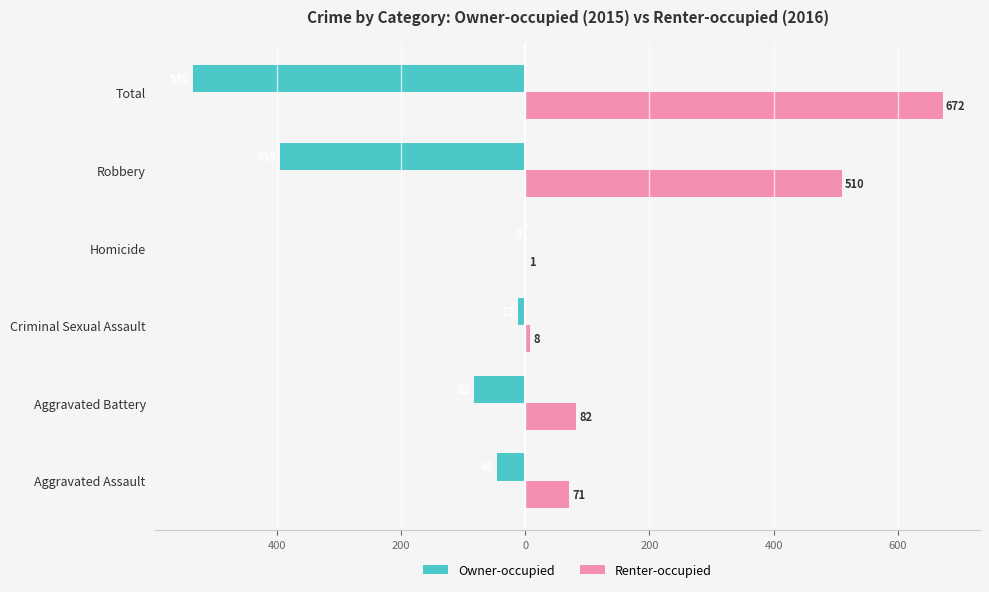

What are all the series names shown in the legend?

Owner-occupied, Renter-occupied